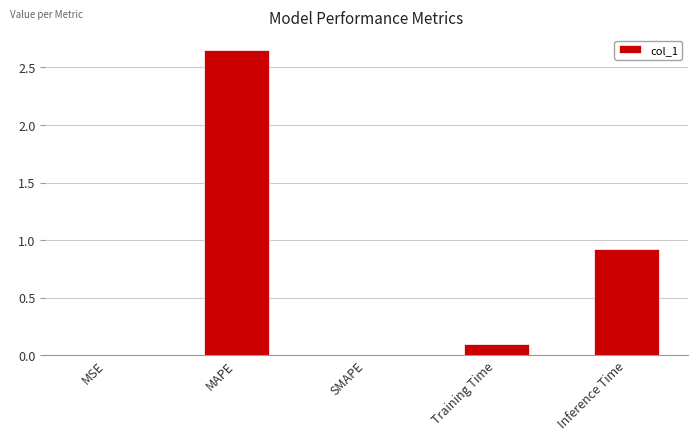

Where is the data nearest to the value 1?

Inference Time